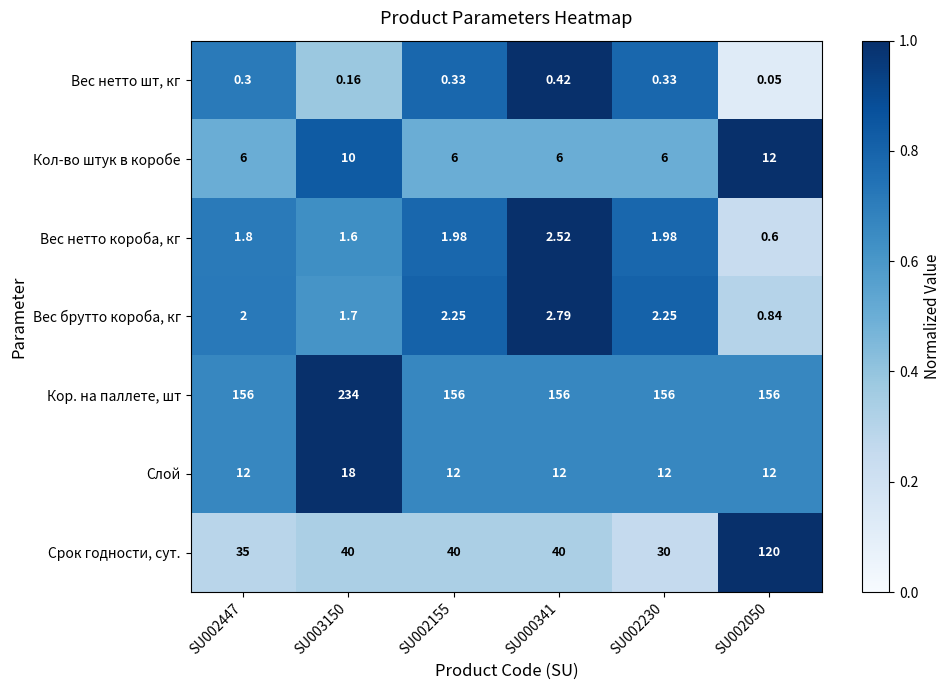

What is the difference between the highest and lowest values at SU003150?

233.8